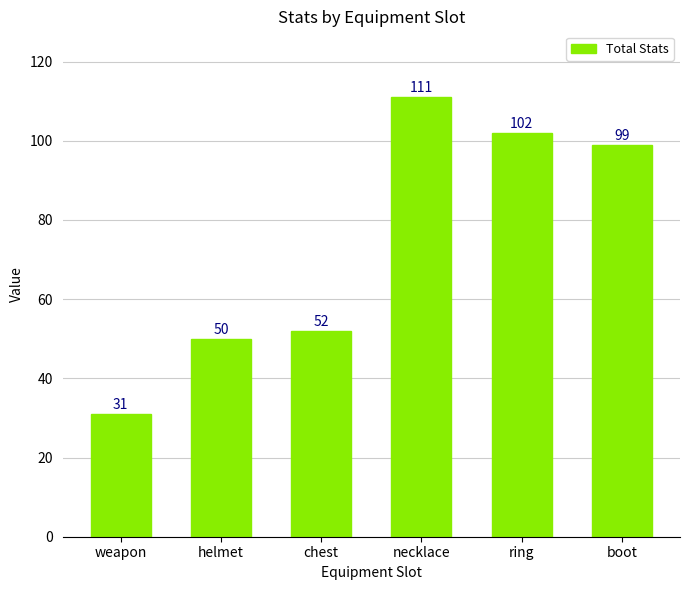

What is the change in value from helmet to boot?

+49